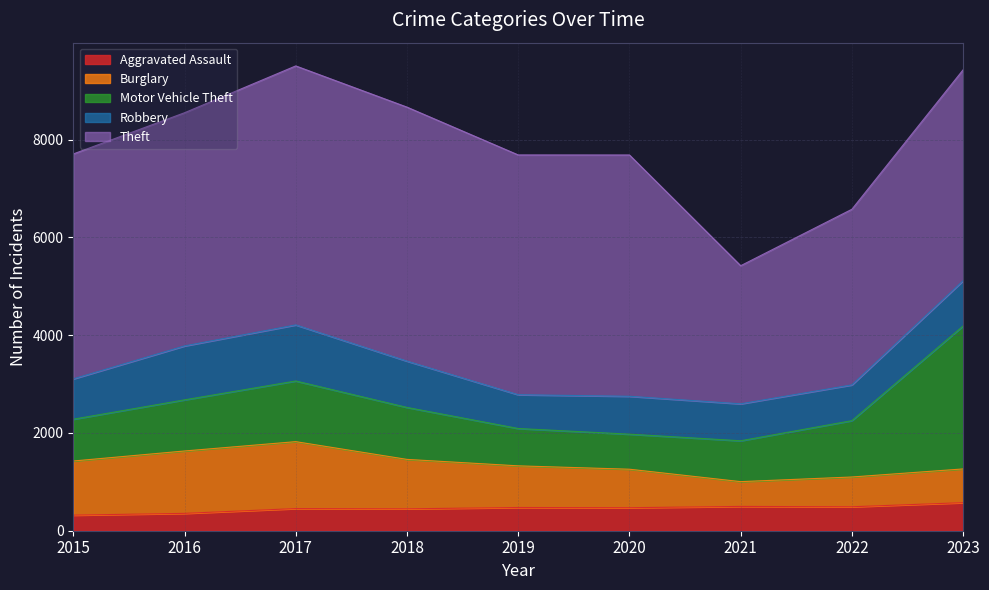

Is it true that Burglary equals 609 at 2022?

True